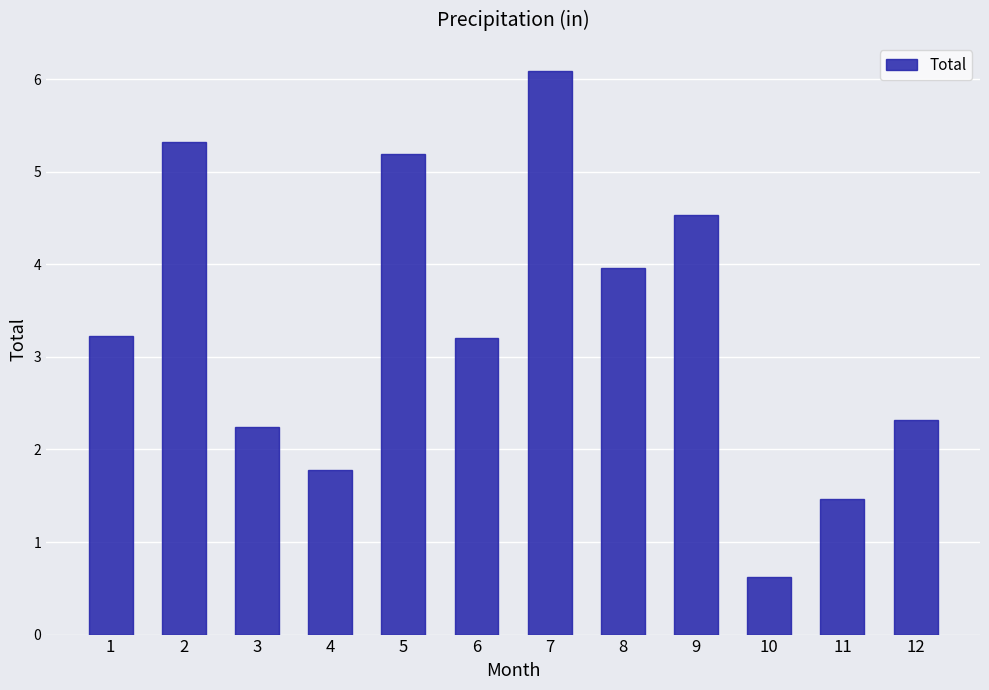

What is the ratio of the value at 12 to the value at 5?

0.4